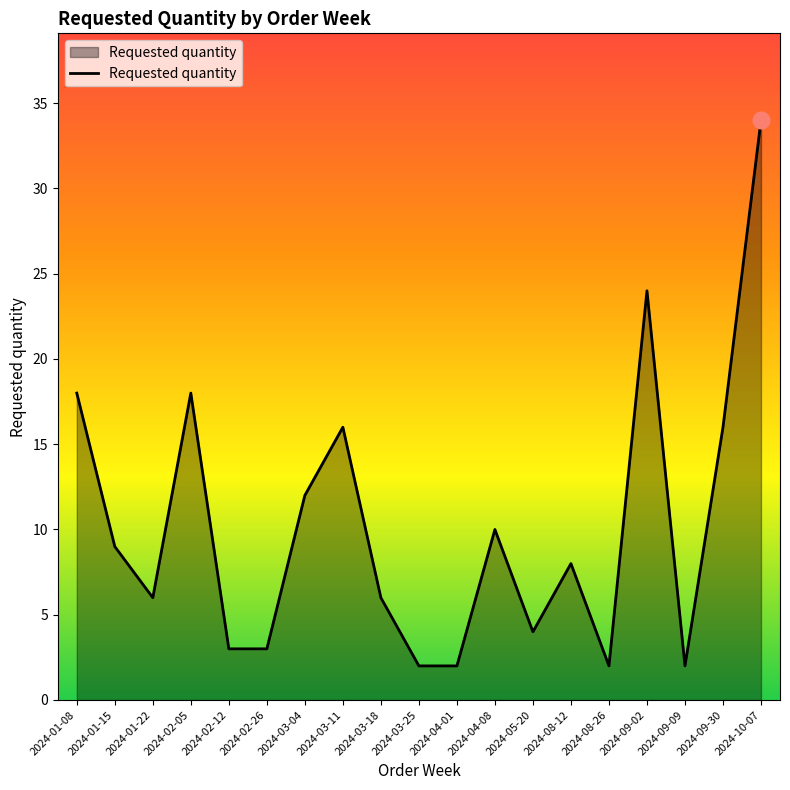

What is the minimum value shown in the chart?

2